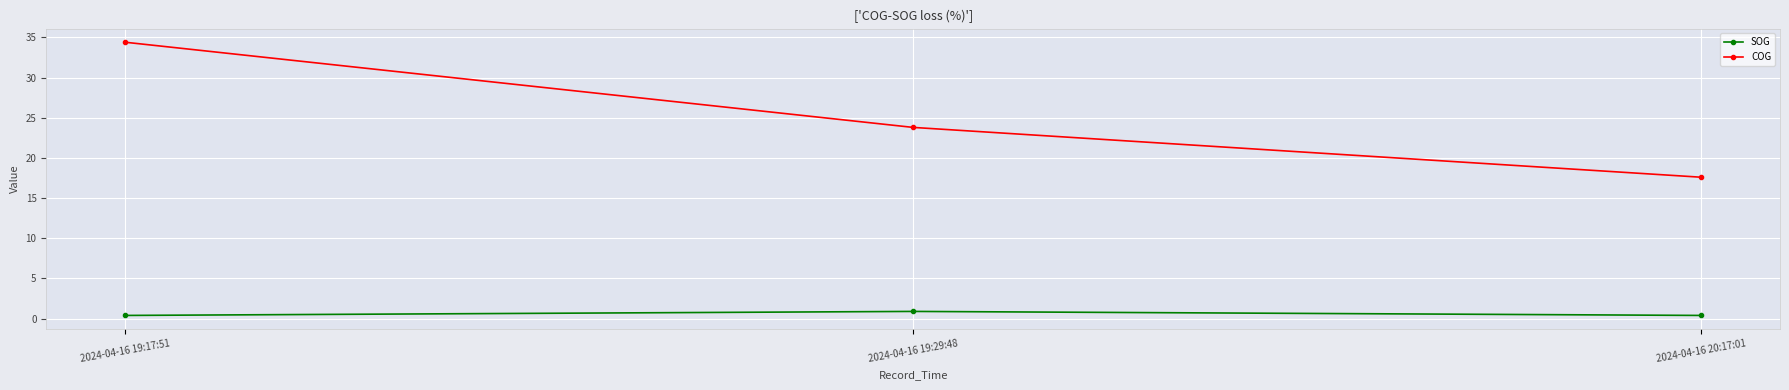

At how many categories does at least one series exceed 27?

1